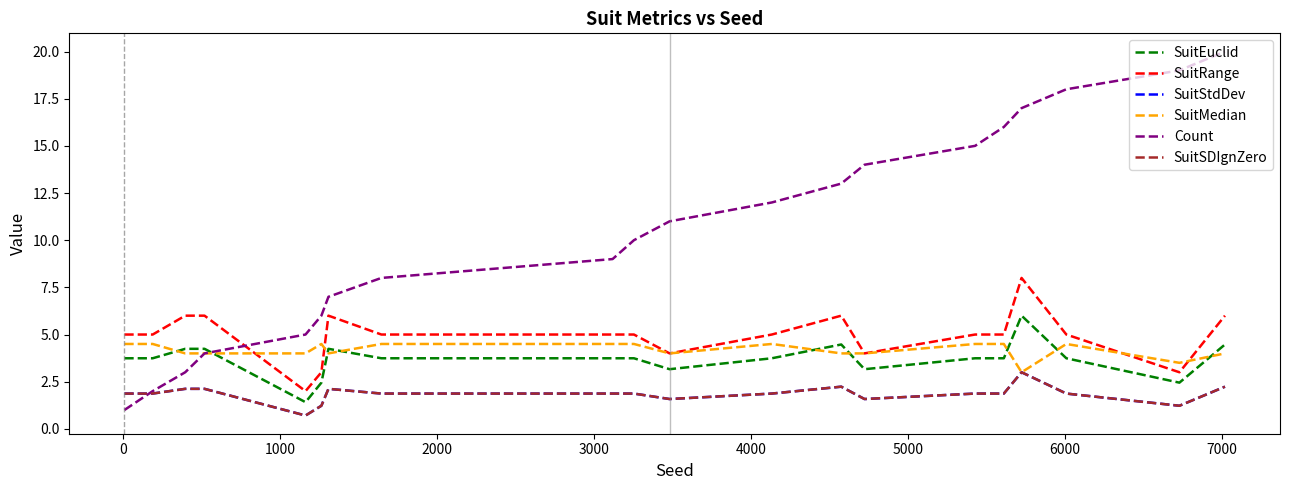

List the series in order of their peak value, lowest first.

SuitStdDev, SuitSDIgnZero, SuitMedian, SuitEuclid, SuitRange, Count